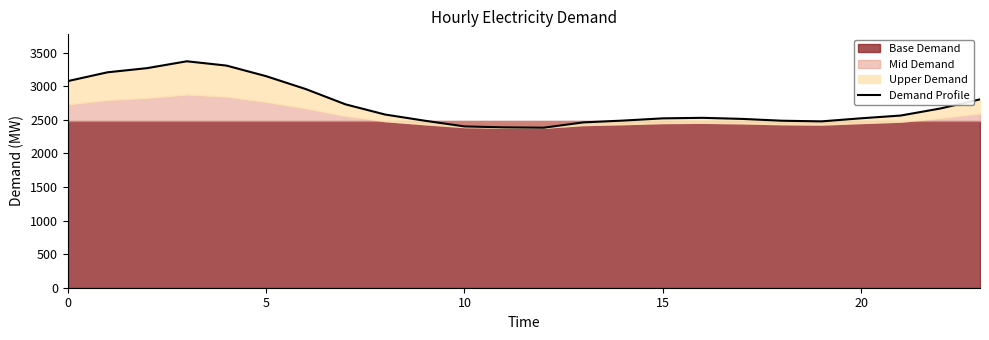

True or false: the data shows 2388 at 11.

True